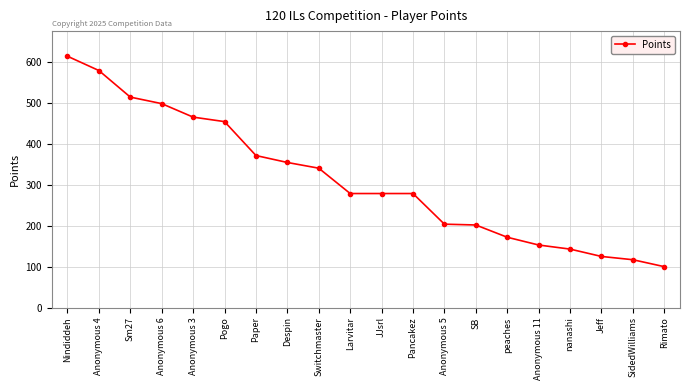

The value at Anonymous 6 is 337. True or false?

False